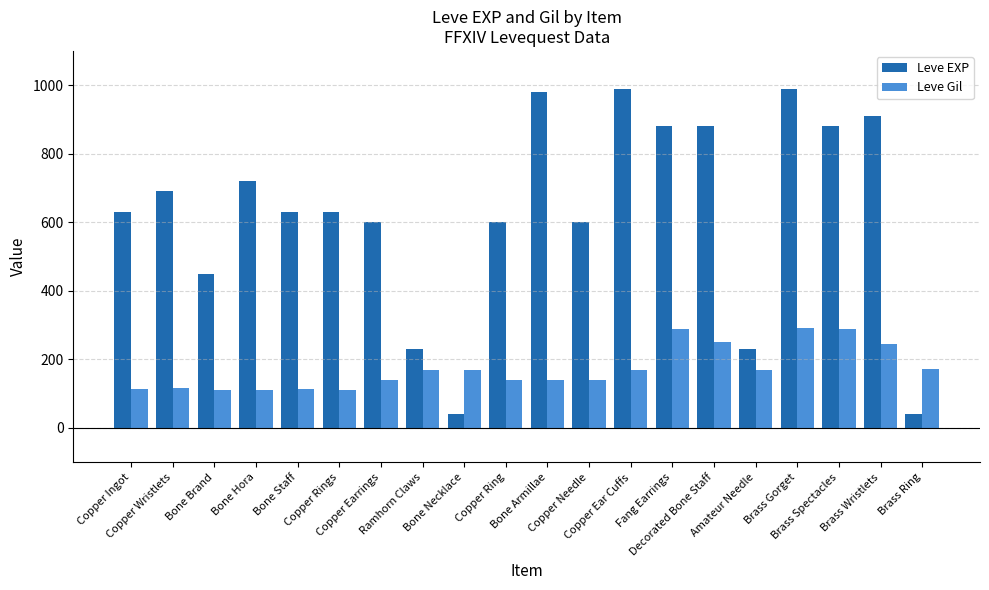

Which series has the largest range (max minus min)?

Leve EXP